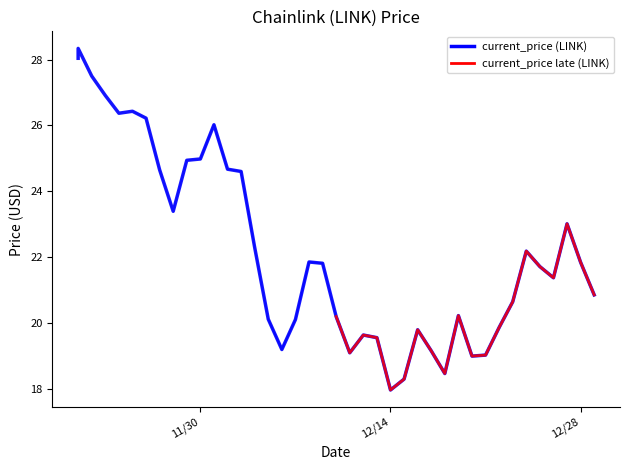

What is the difference between the values at 12/21/2021 and 12/14/2021?

1.1